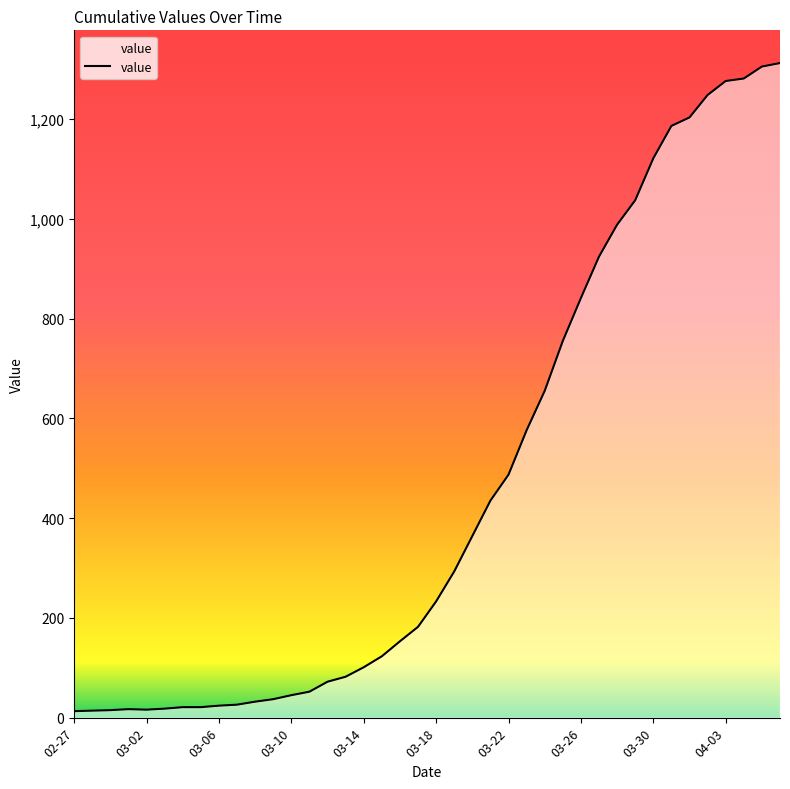

What is the maximum value shown in the chart?

1312